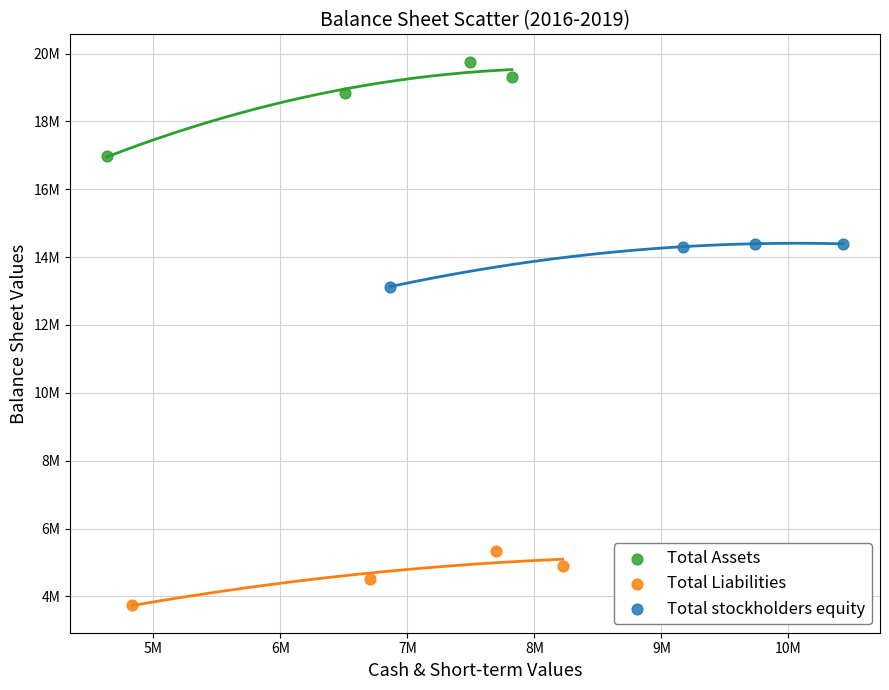

What are all the series names shown in the legend?

Total Assets, Total Liabilities, Total stockholders equity